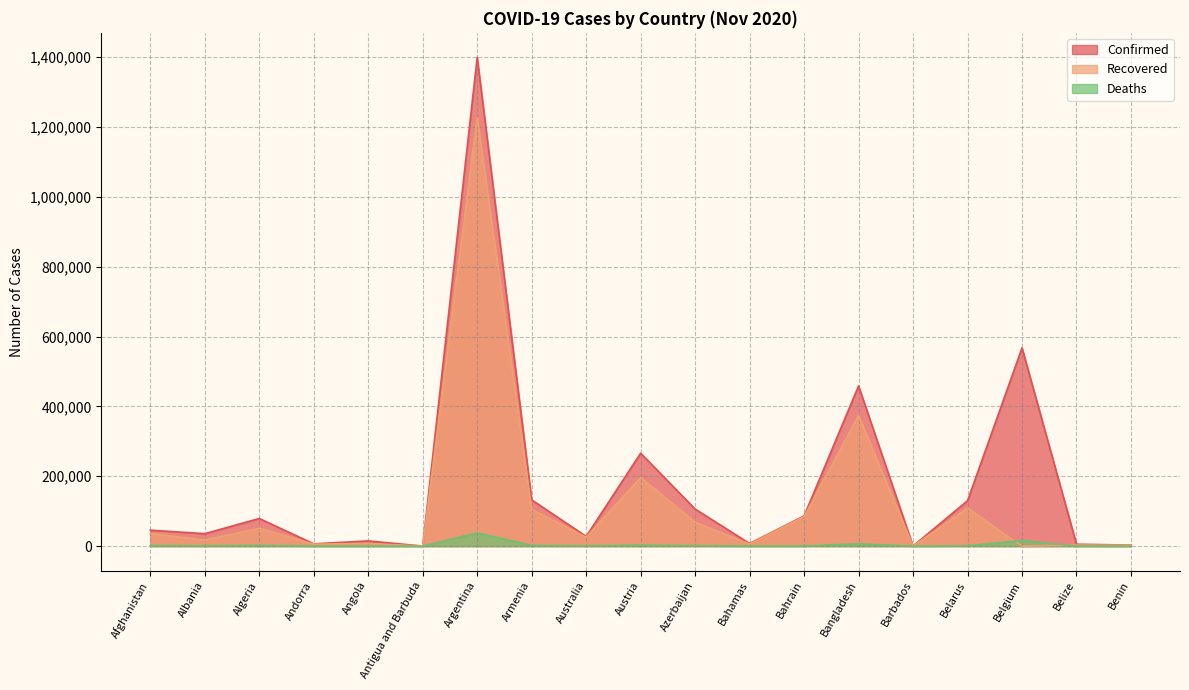

The value of Deaths at Bahrain is 140. True or false?

False